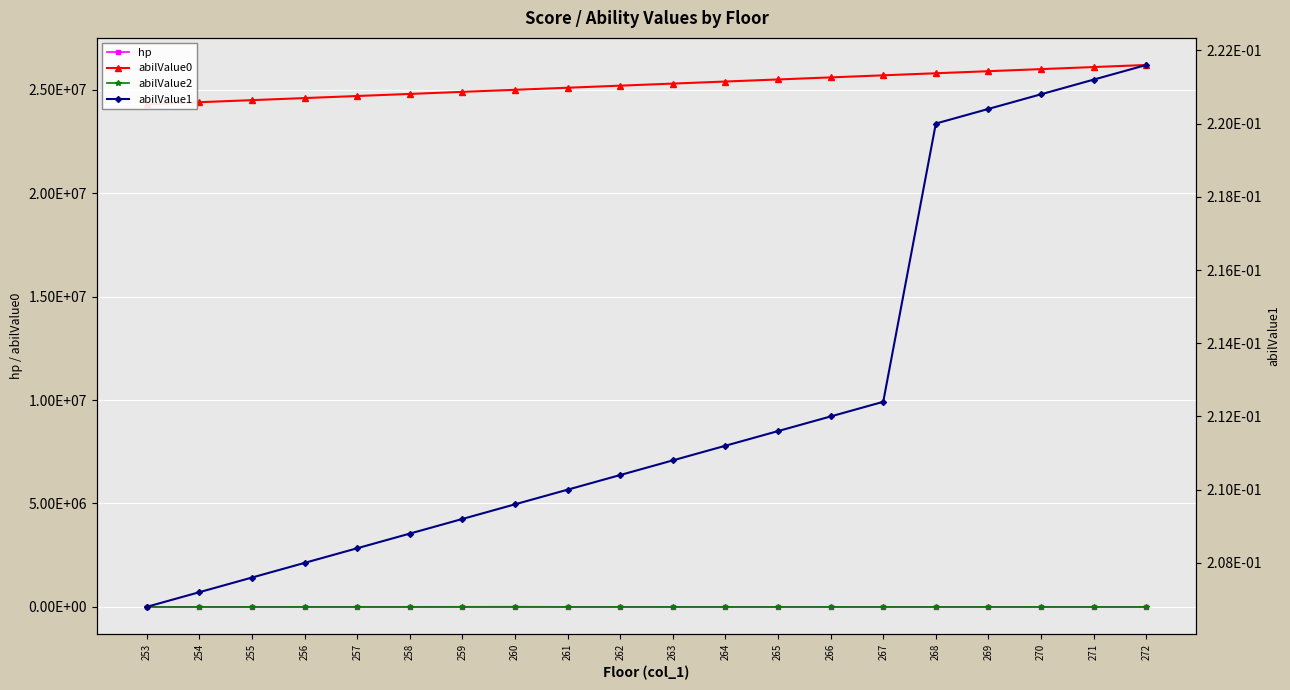

True or false: abilValue2 and abilValue1 intersect in this chart.

False